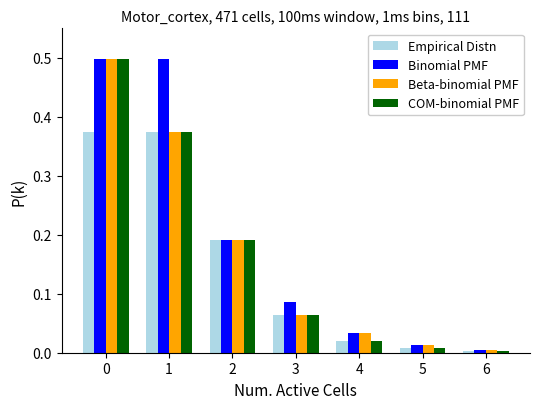

True or false: Binomial PMF has a value of 0.5 at 0.

True